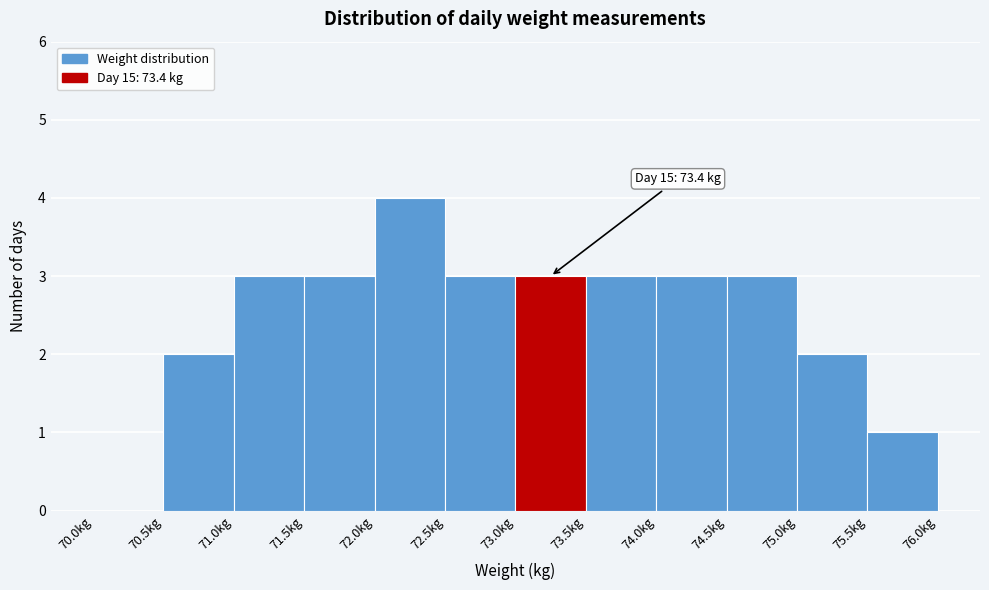

Which range on the x-axis has the tallest bar?

72.0 to 72.5